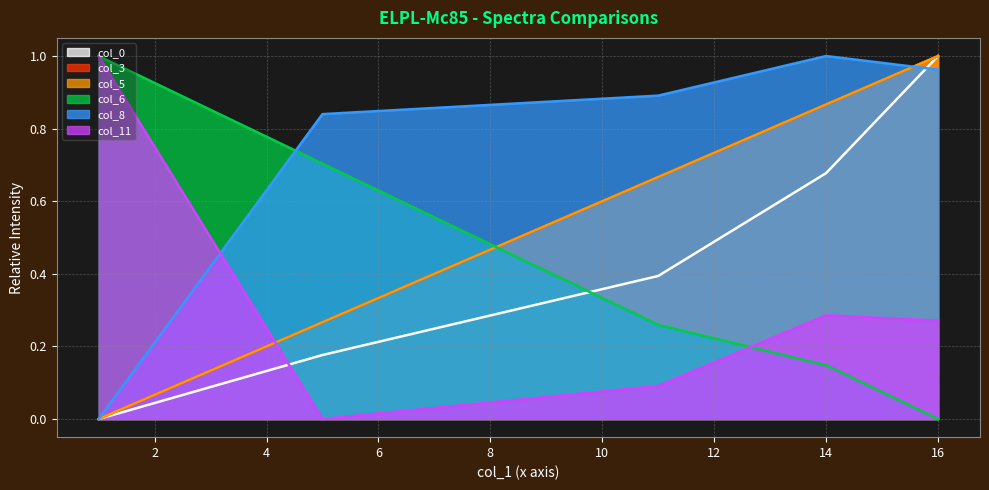

What is the value of the col_3 point at the 5th from the left?

1.0